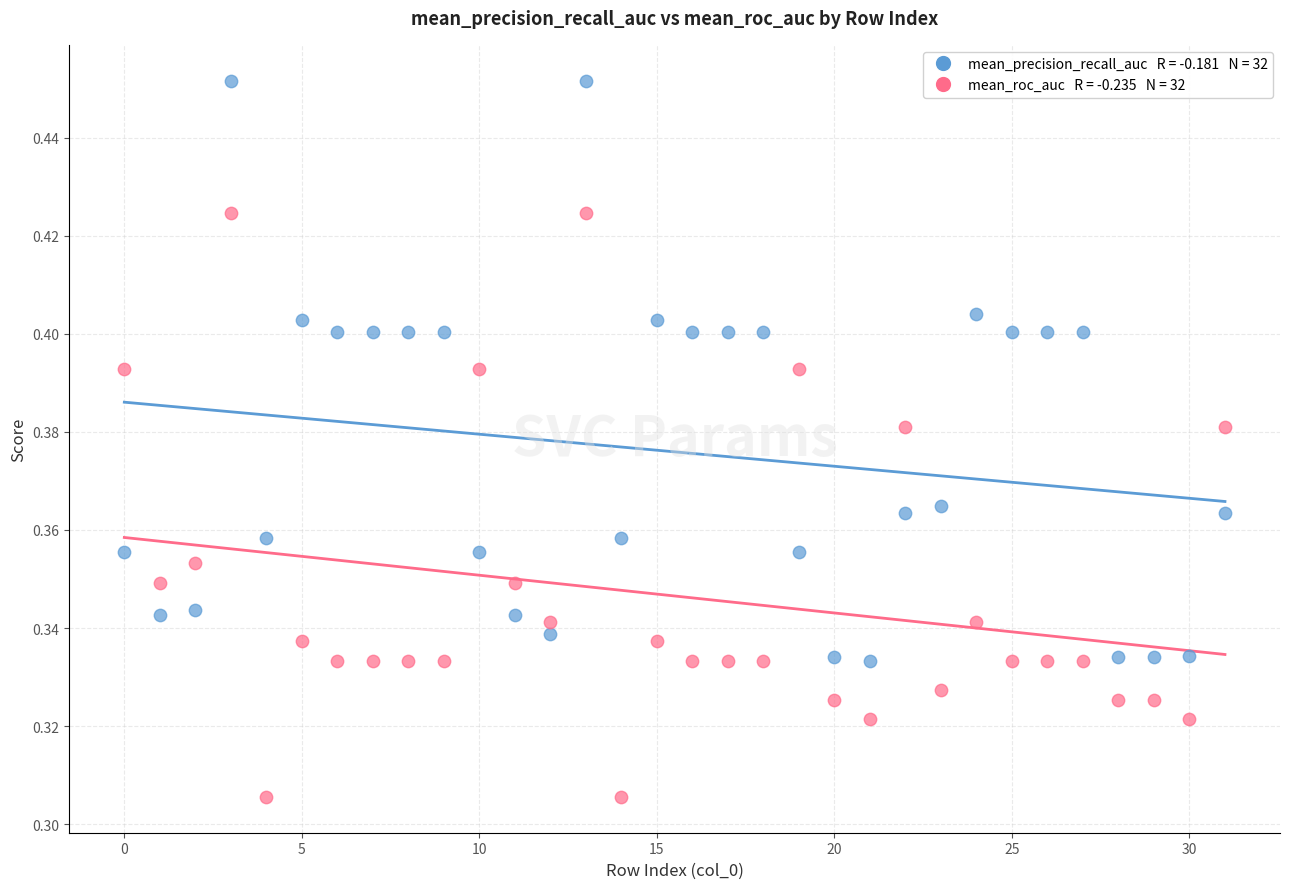

Count the number of points in this scatter plot.

64